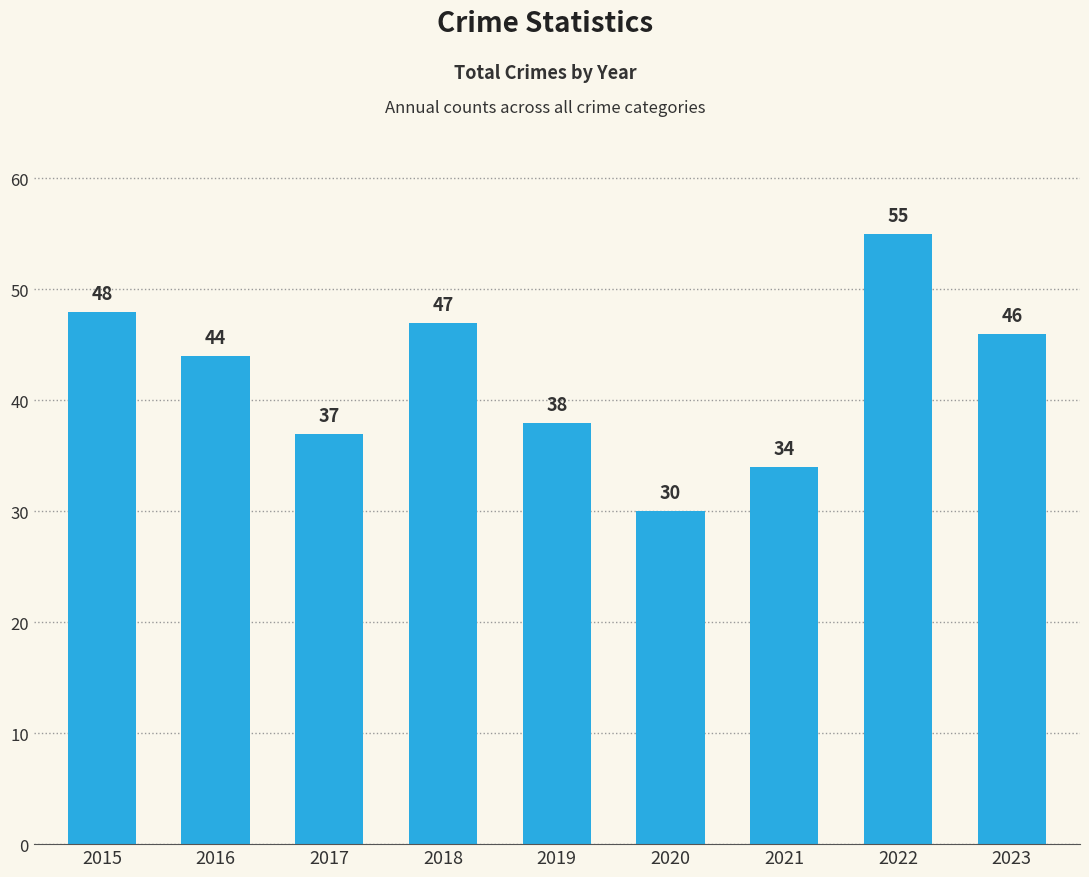

Approximately how many times larger is the value at 2016 compared to 2017?

1.2